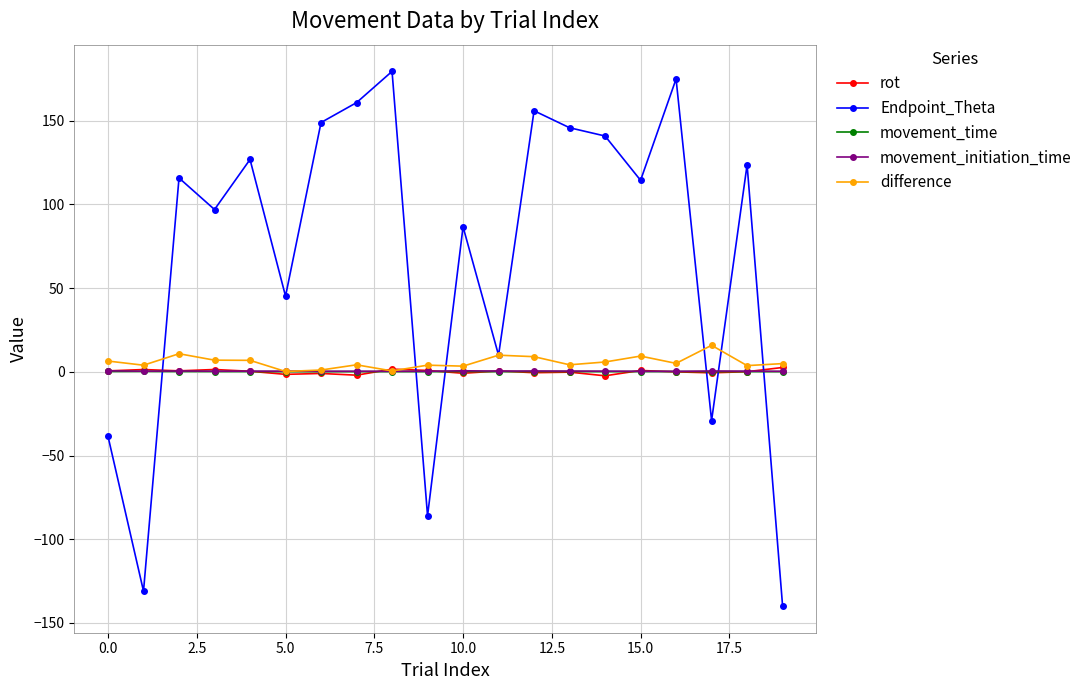

Which series has the largest total across all categories?

Endpoint_Theta